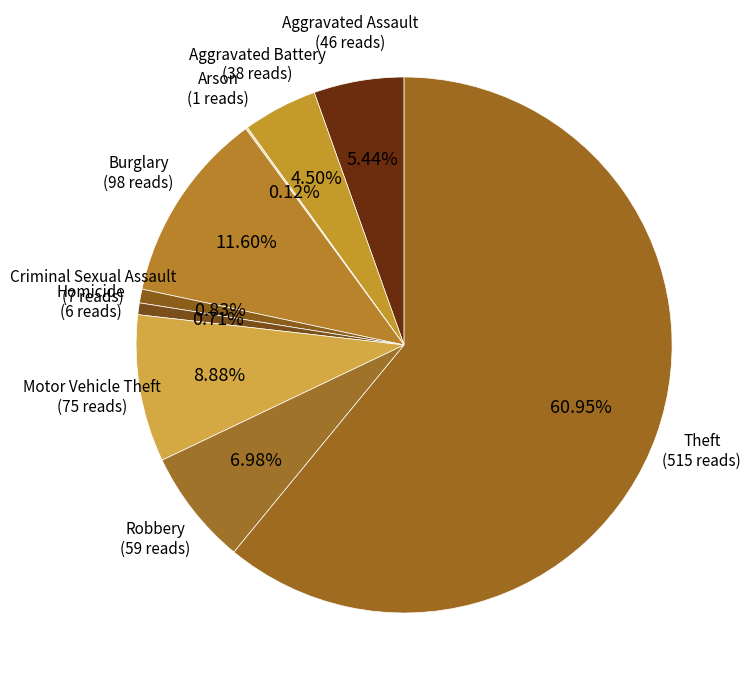

Which category has the biggest portion of the pie?

Theft